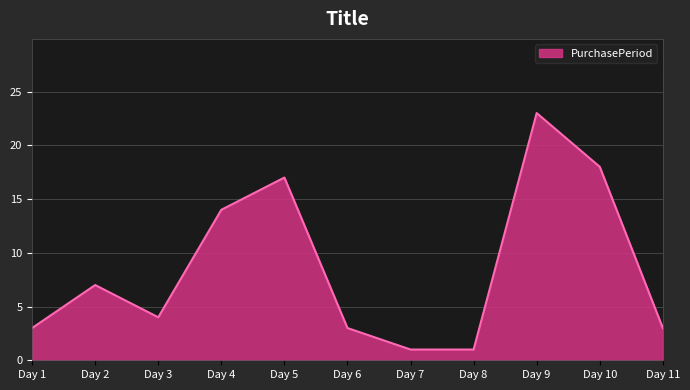

What is the change in value from Day 7 to Day 9?

+22